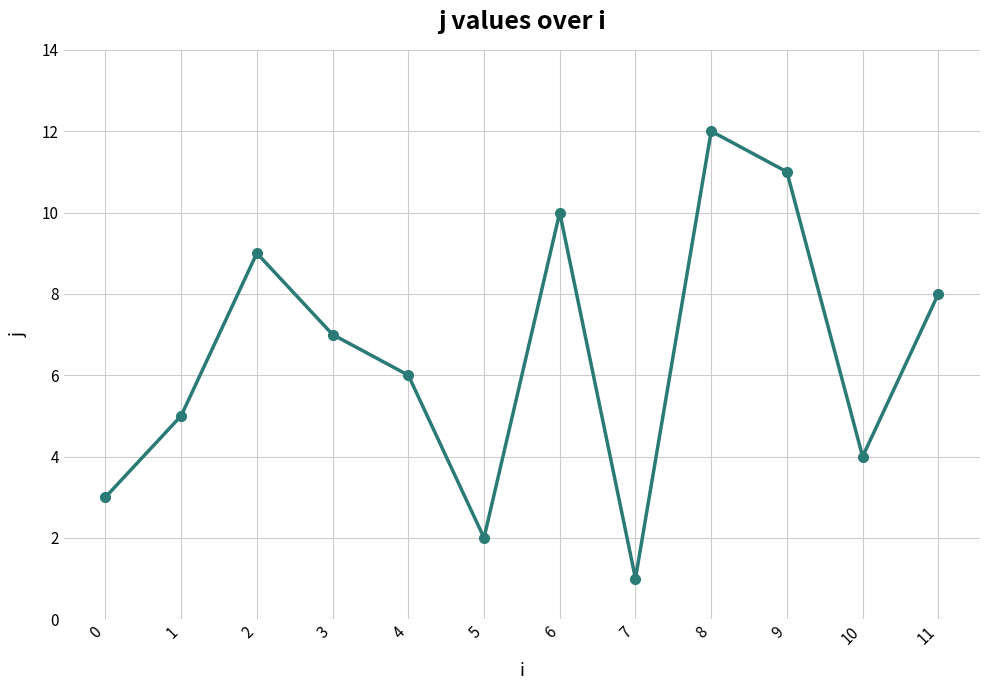

Does the chart have visible grid lines?

Yes